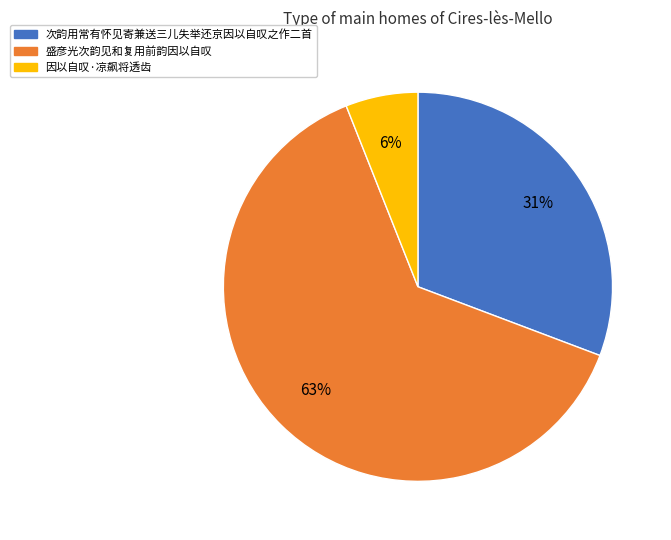

What is the ratio of the value at 次韵用常有怀见寄兼送三儿失举还京因以自叹之作二首 to the value at 盛彦光次韵见和复用前韵因以自叹?

0.5